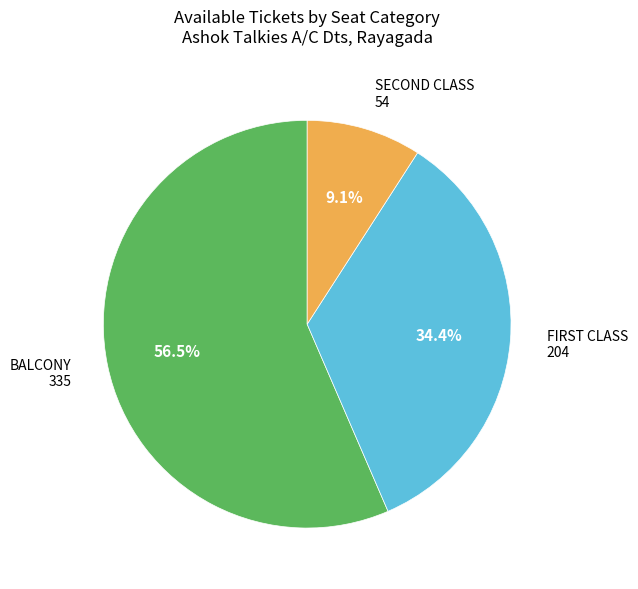

To the nearest percent, what is the average slice percentage?

33%